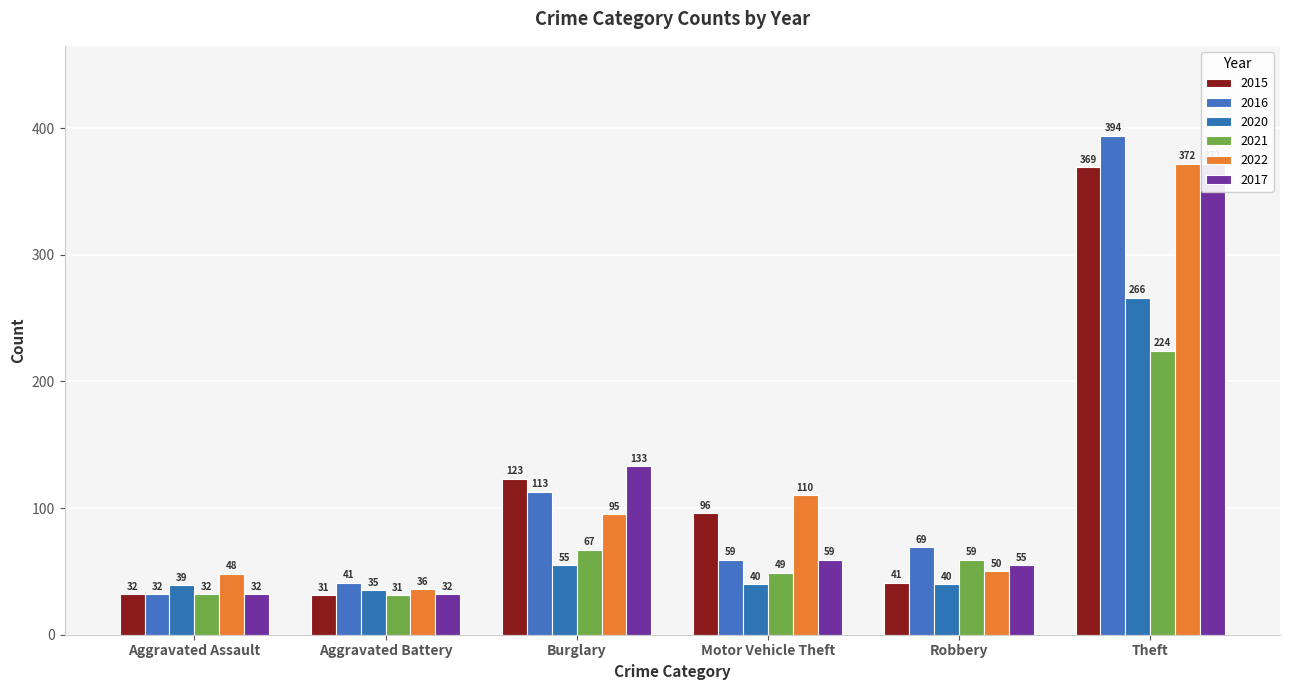

True or false: 2016 has a value of 32 at Aggravated Assault.

True